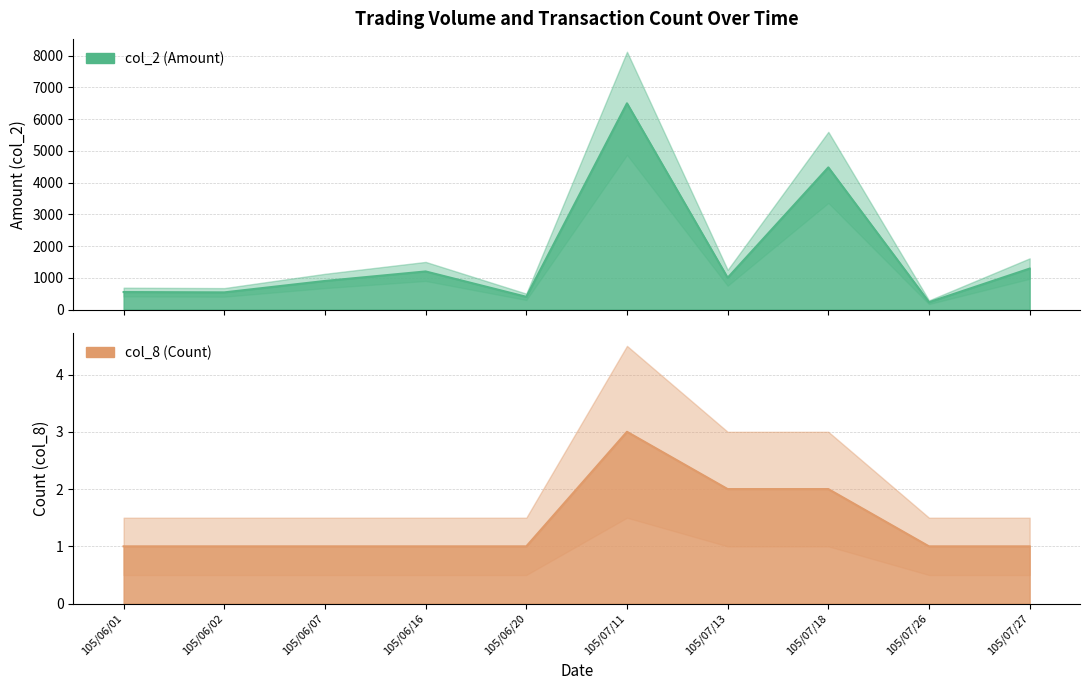

What is the average value of the col_8 series?

1